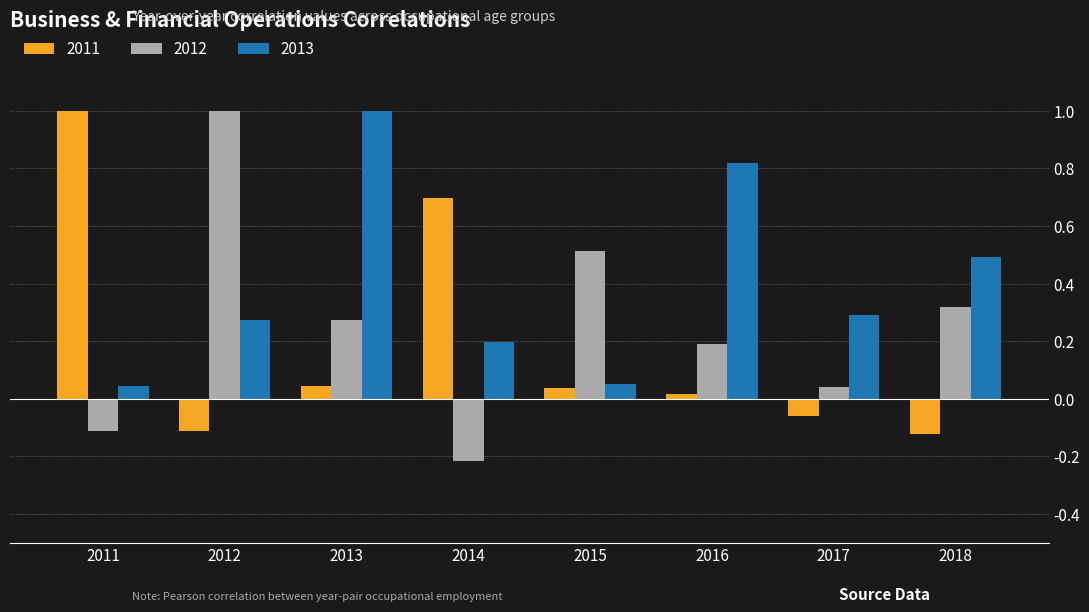

What is the highest value of the 2012 series?

1.0